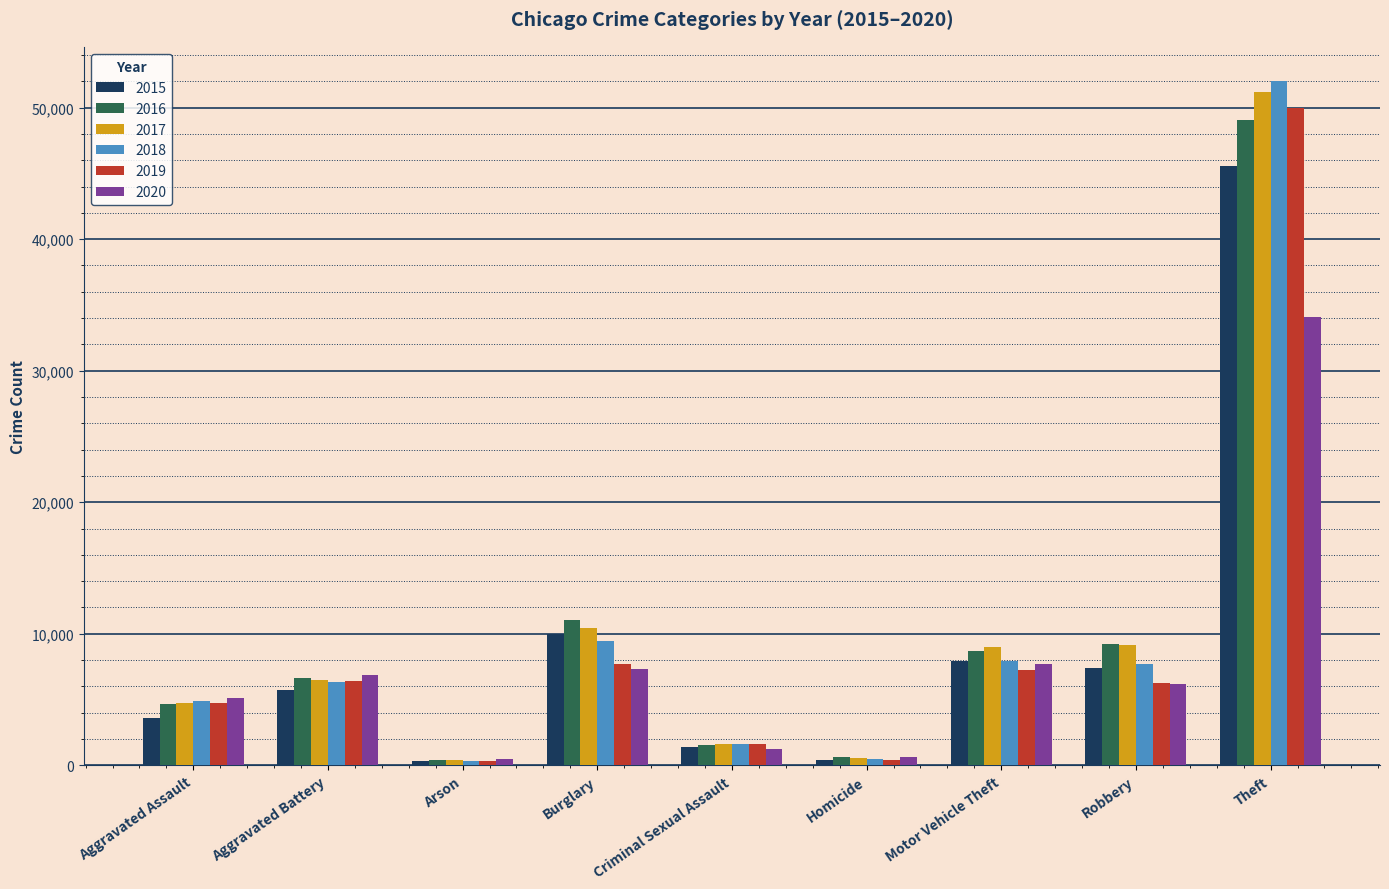

What is the difference between the second highest and second lowest values in the 2015 series?

9600